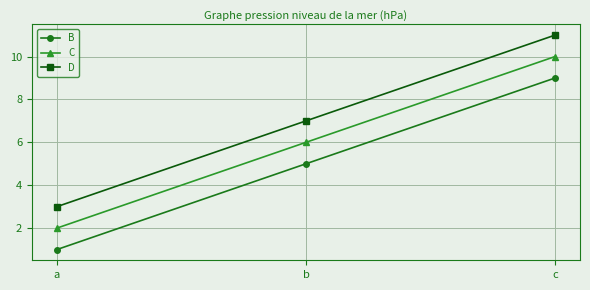

Where is B nearest to the value 5?

b